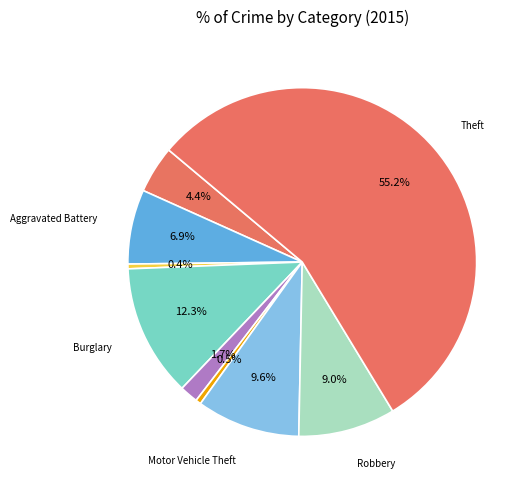

Count the number of slices in the pie.

9